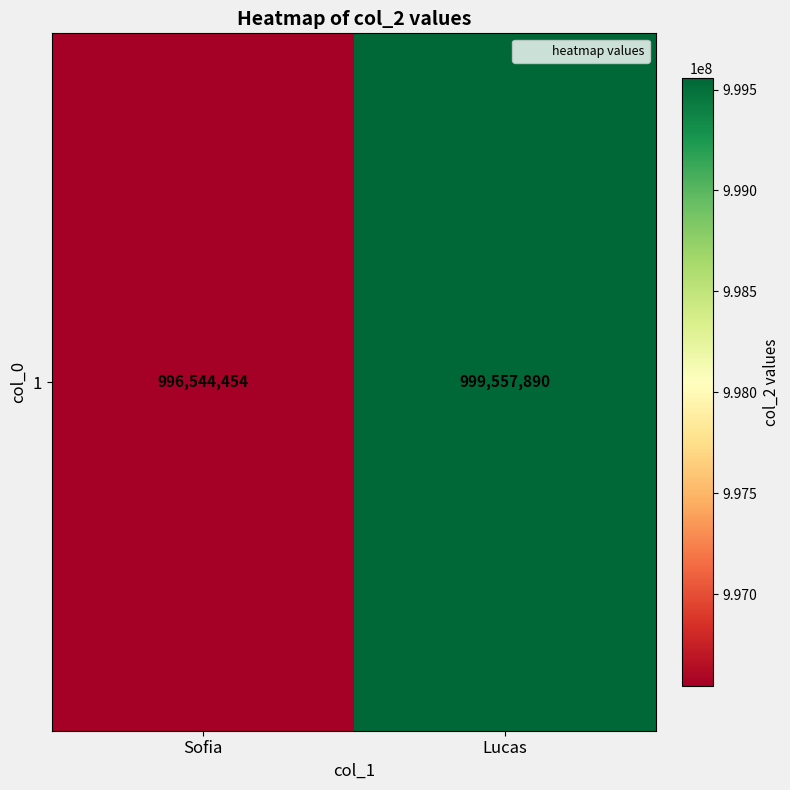

How many values are between 996544454 and 999557890?

2